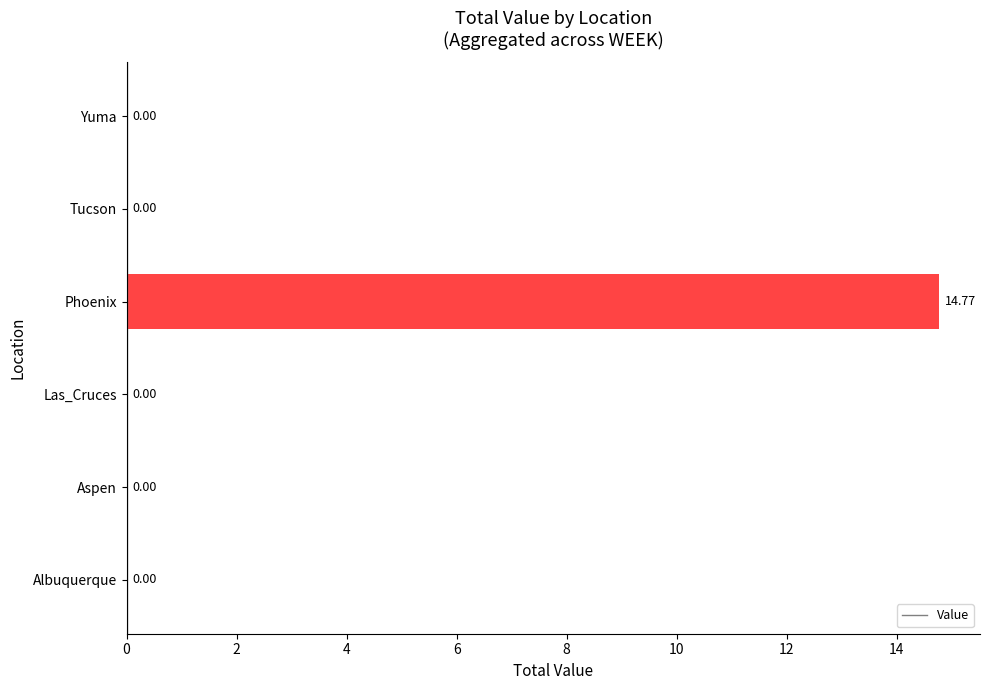

What is the sum of the values at Tucson and Phoenix?

14.8